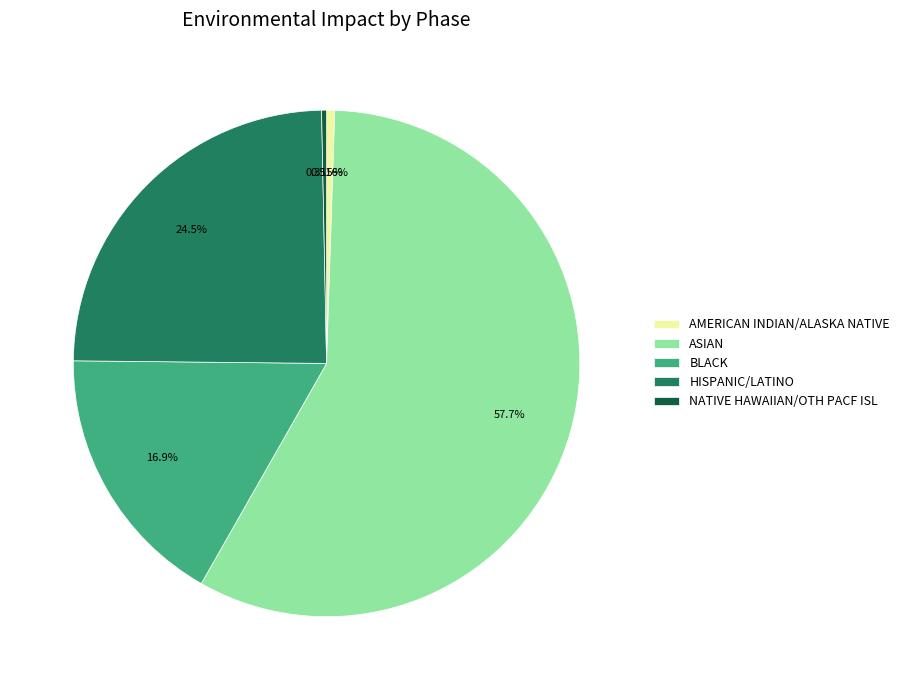

To the nearest percent, what is the combined percentage of HISPANIC/LATINO and AMERICAN INDIAN/ALASKA NATIVE?

25%